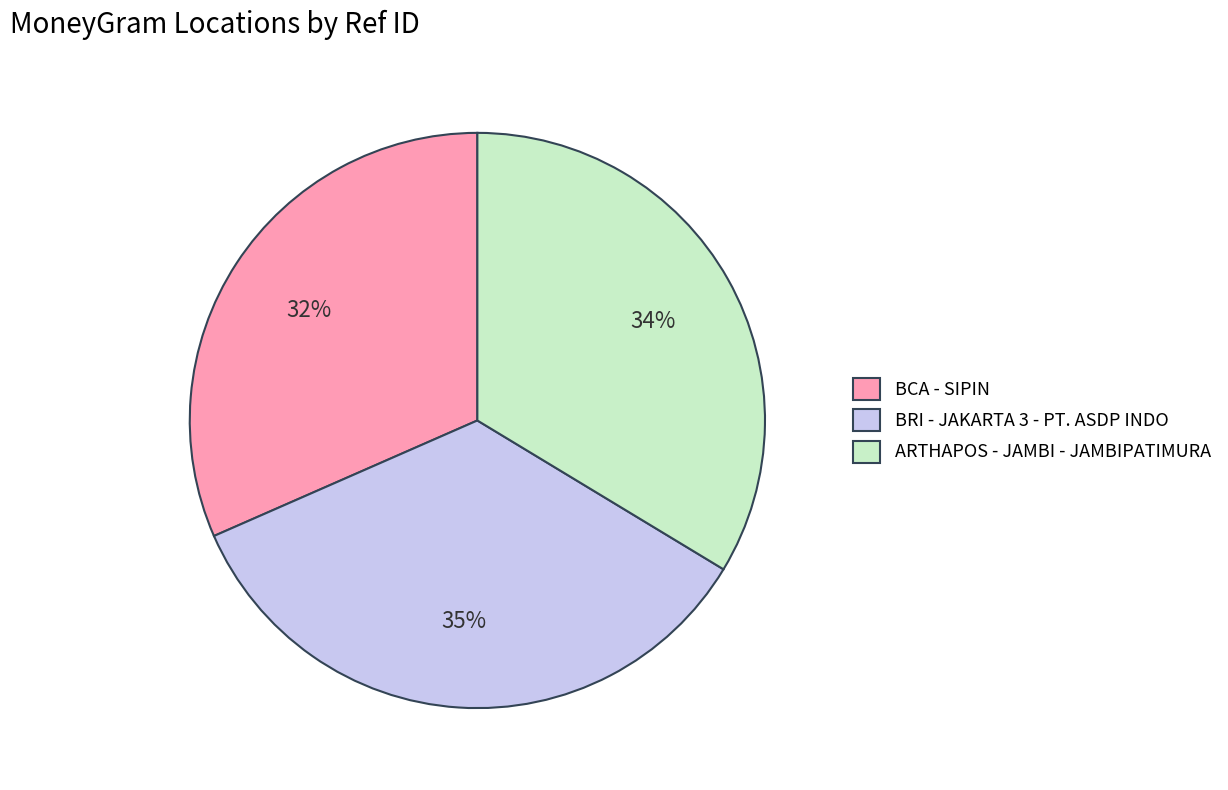

How many segments does this pie chart have?

3